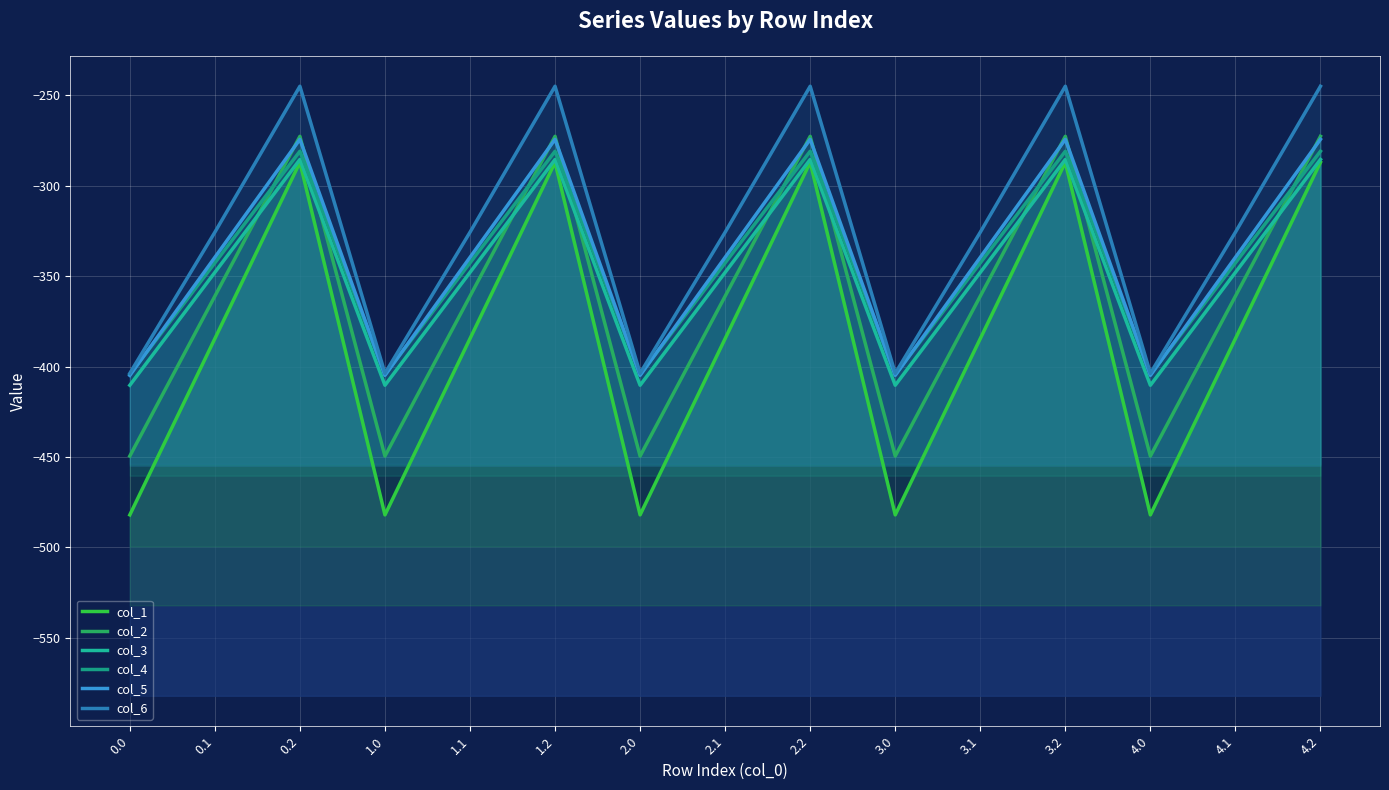

What is the label of the 15th point from the left?

4.2